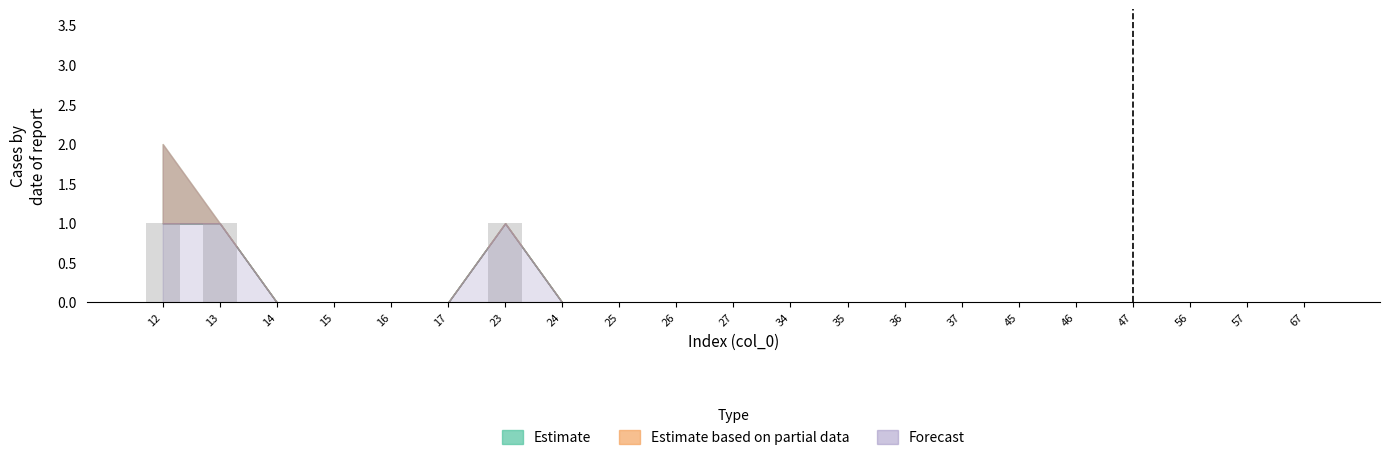

The chart shows a value of 0 at 36. True or false?

True